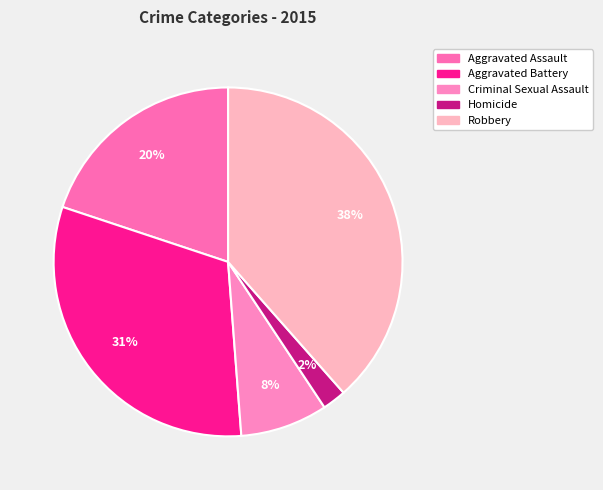

The Aggravated Assault slice represents 20% of the pie. True or false?

True